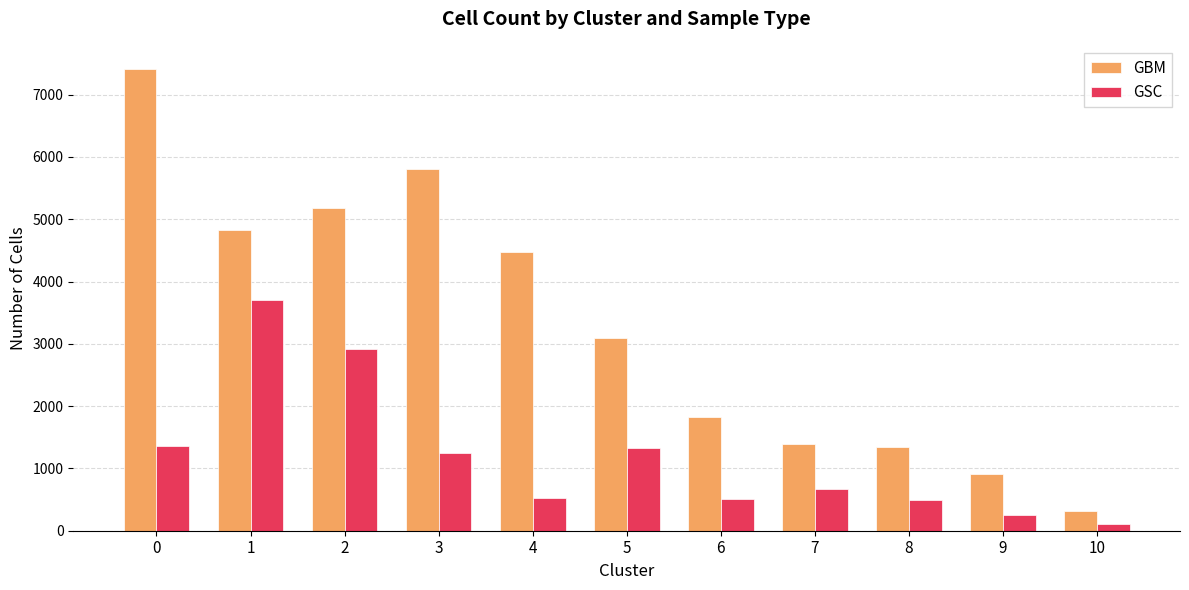

At 0, list the series in order from largest to smallest.

GBM, GSC